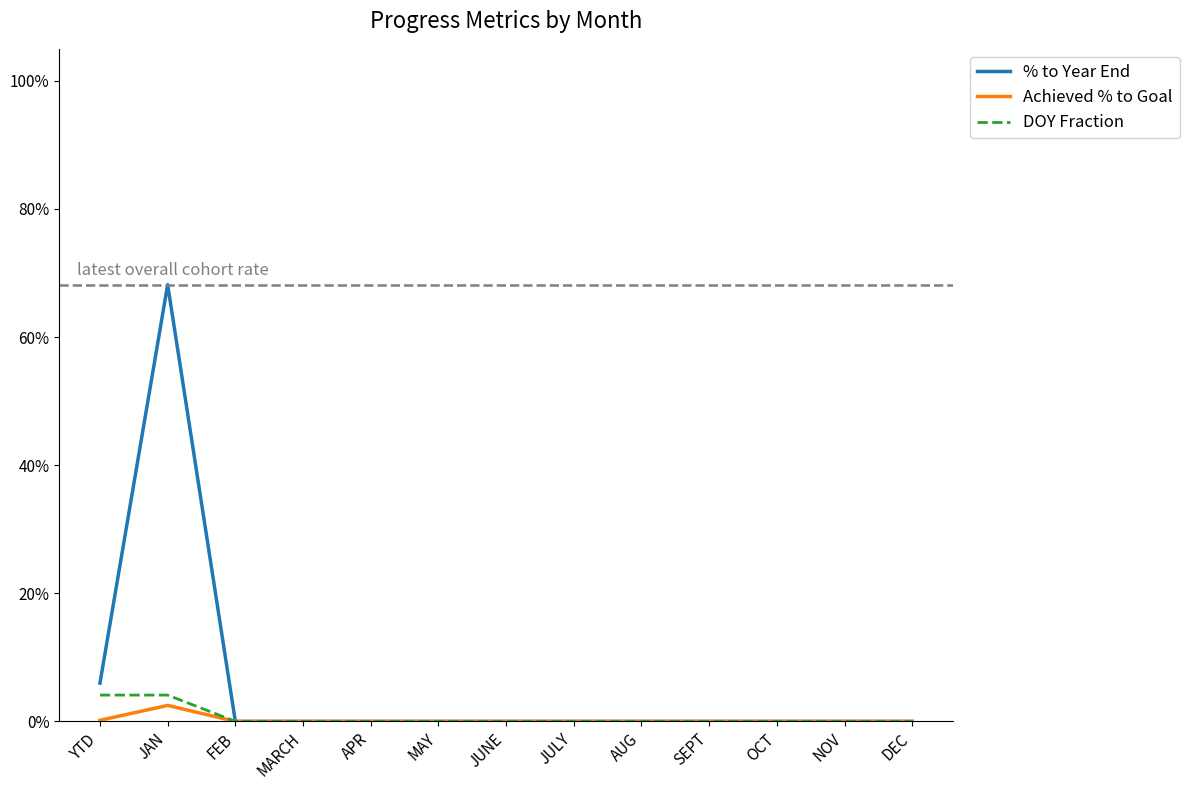

The value of Achieved % to Goal at AUG is 0.0. True or false?

True